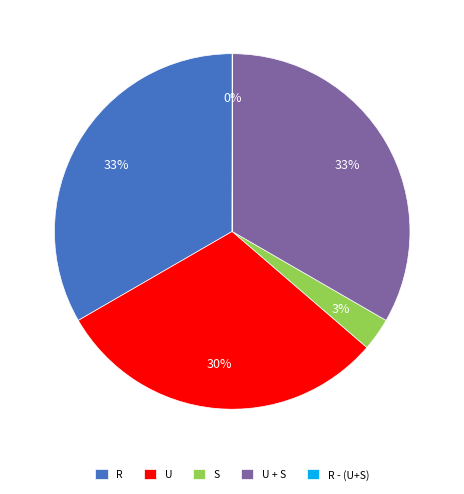

Does any single category account for the majority?

No